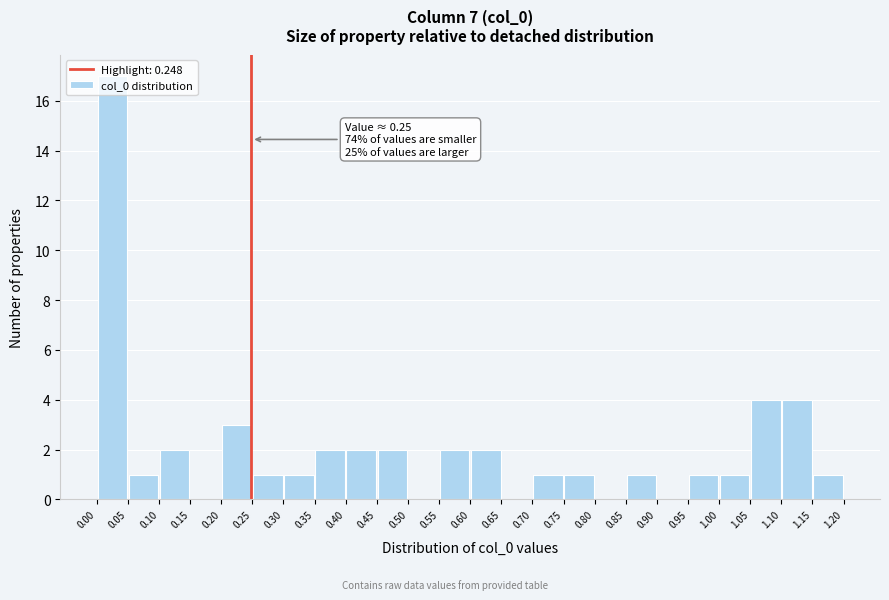

Over which range of the x-axis is the bar tallest?

0.00 to 0.05